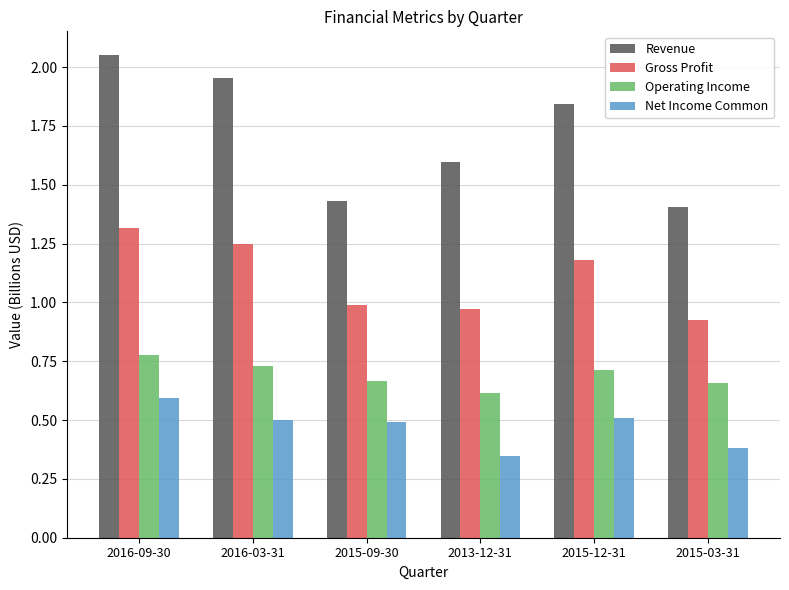

What is the value of the Net Income Common bar at the 6th from the left?

0.4